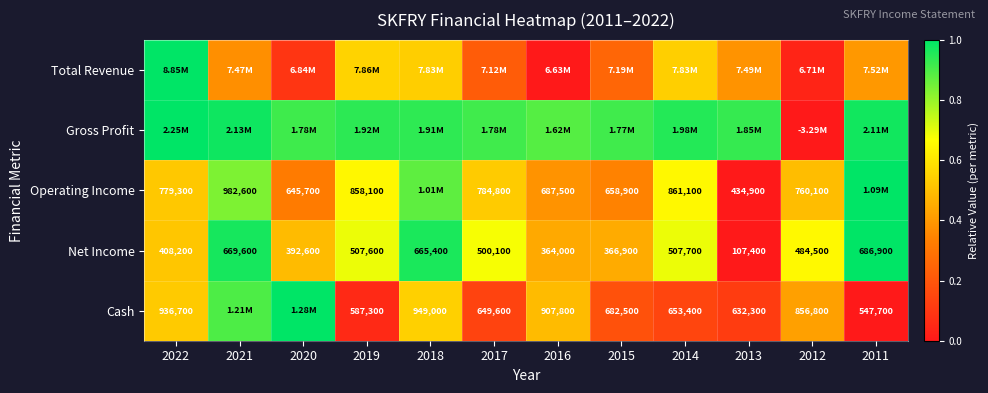

Is the value of Net Income at 2013 greater than the value of Operating Income at 2019?

No